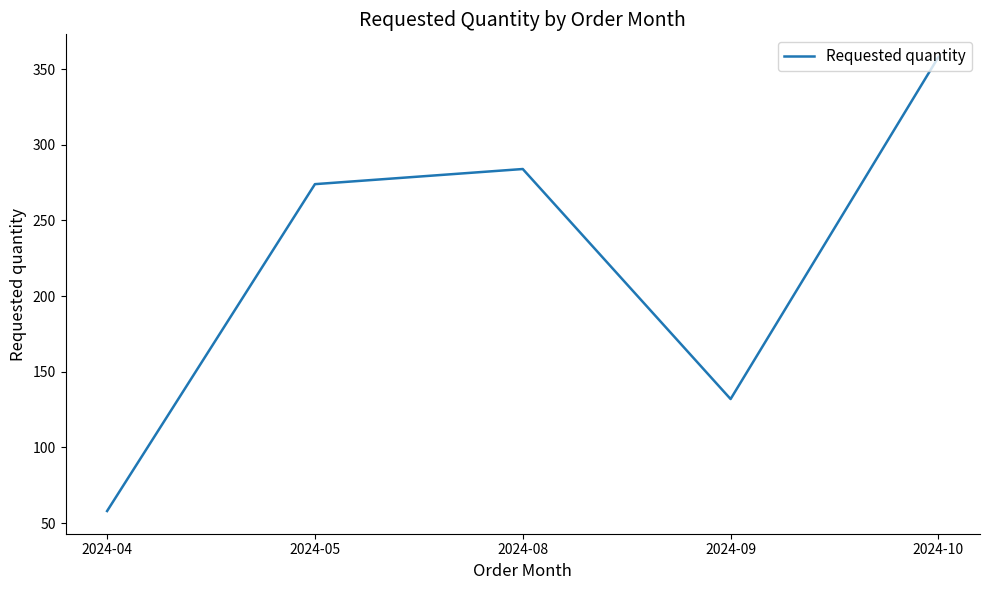

Reading right to left, what are all the values shown in this chart?

358	132	284	274	58